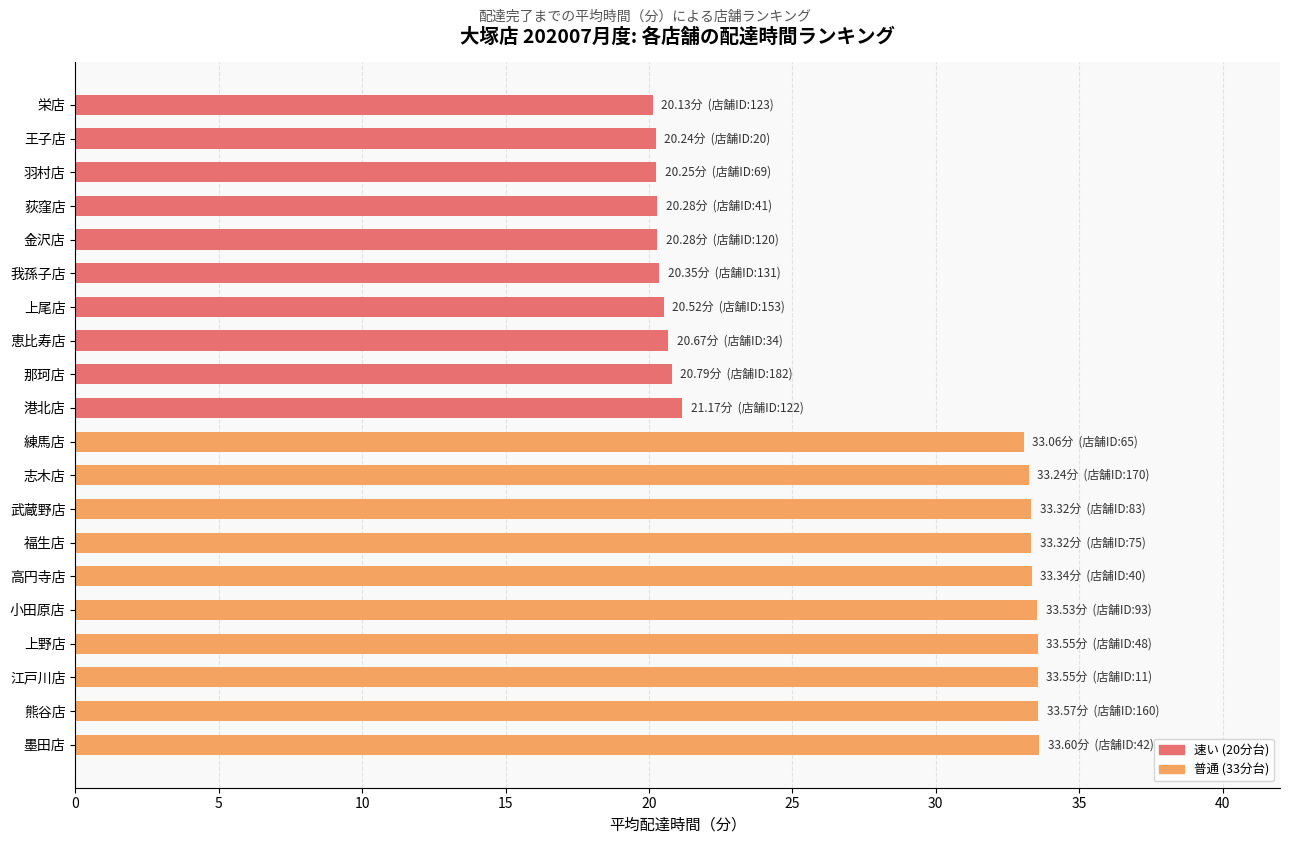

What is the difference between the maximum and second lowest values?

13.4